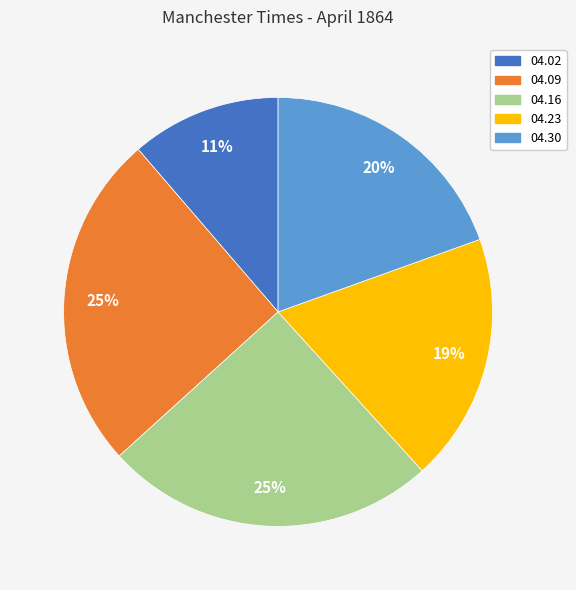

To the nearest percent, what is the average slice percentage?

20%